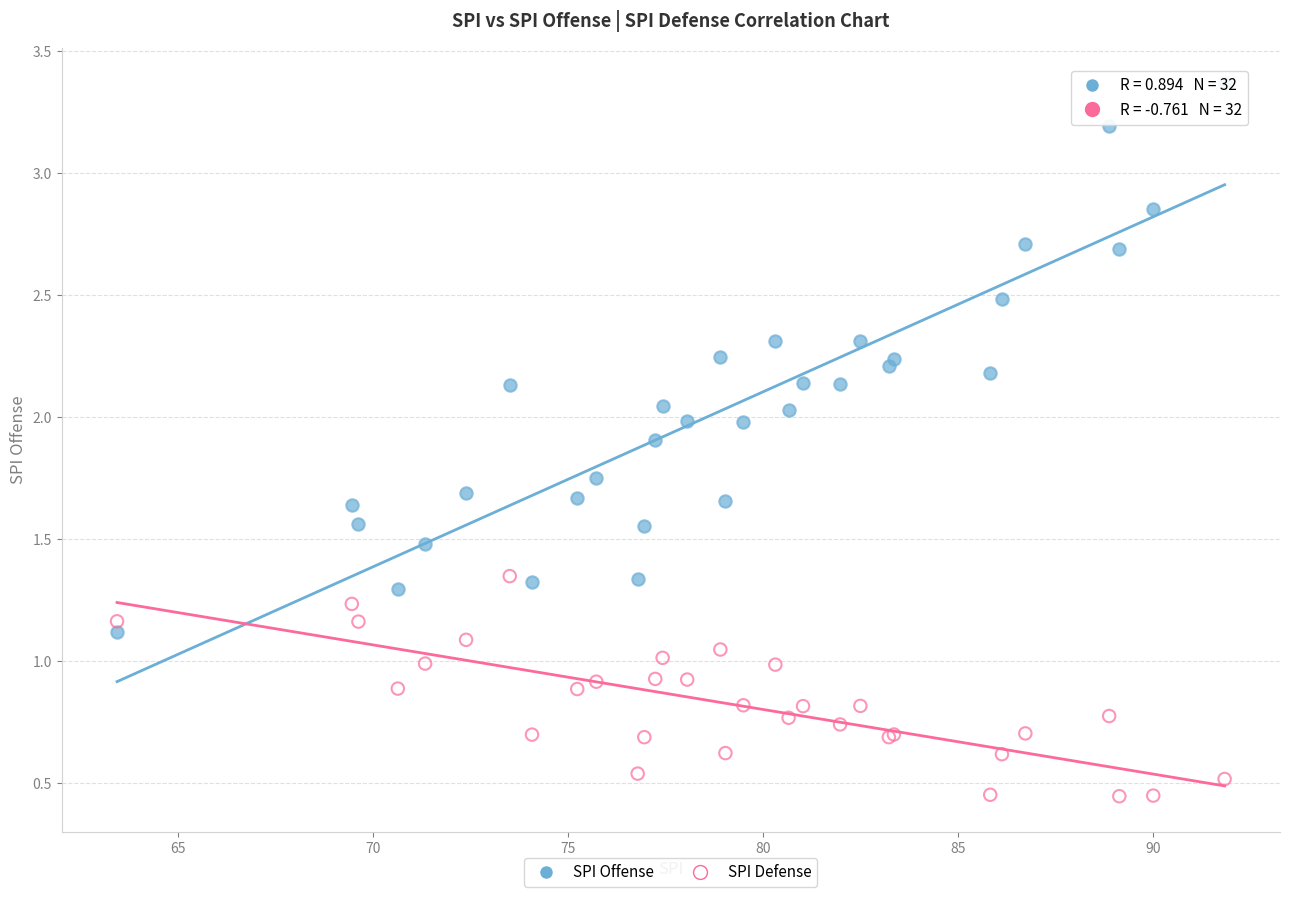

Which series contains the lowest Y value?

SPI Defense